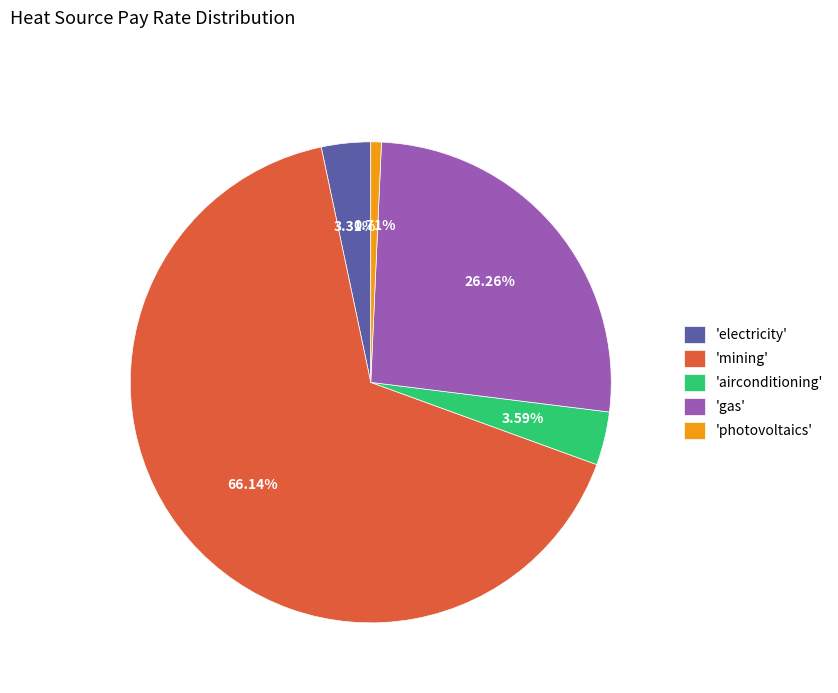

Combined, do 'airconditioning' and 'electricity' account for over 50%?

No